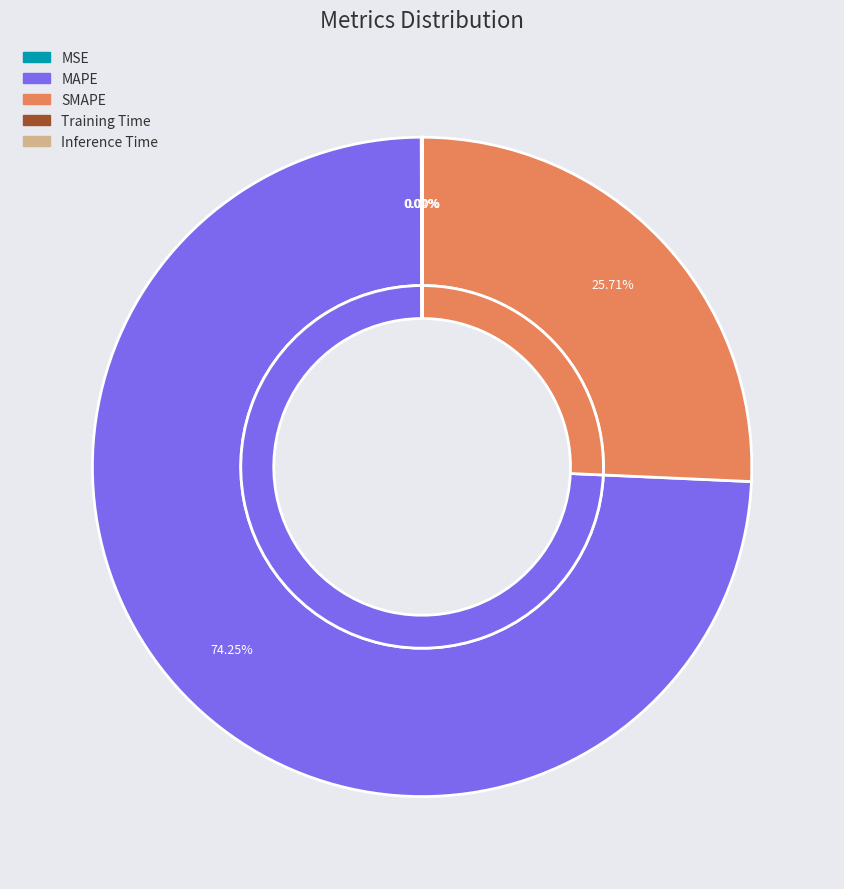

Count the number of slices in the pie.

5